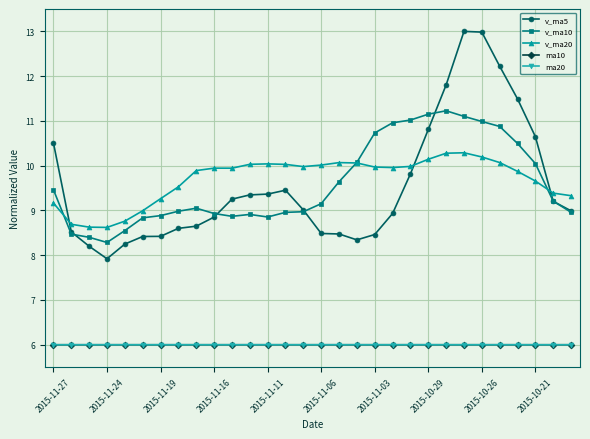

Which series ends up on top after the final intersection of v_ma20 and v_ma5?

v_ma20